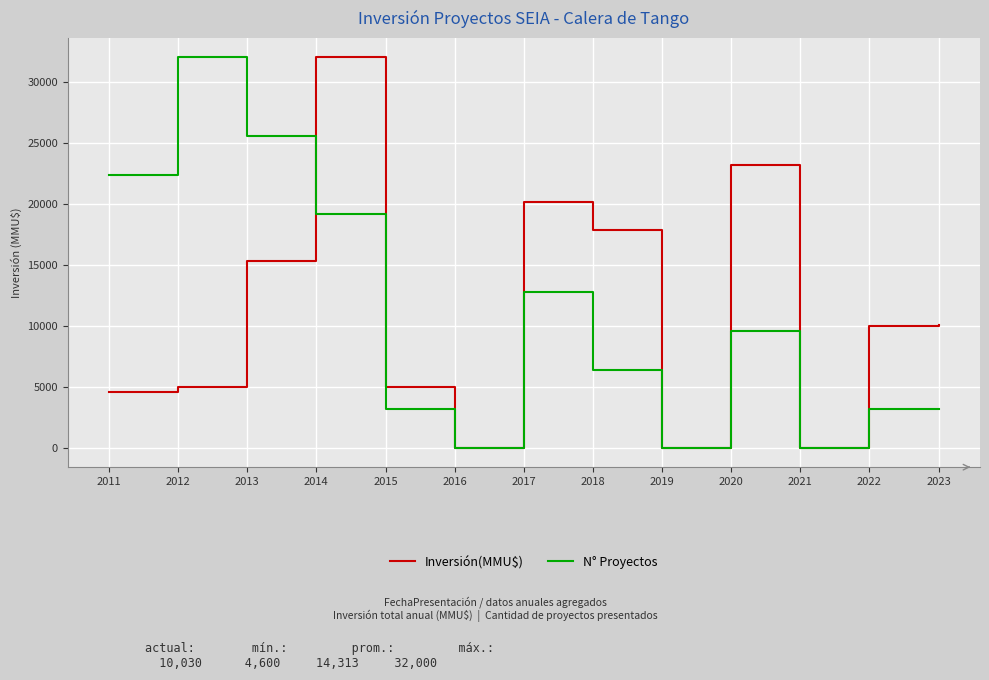

True or false: Inversión(MMU$) has more than 0 points higher than both neighbors.

True